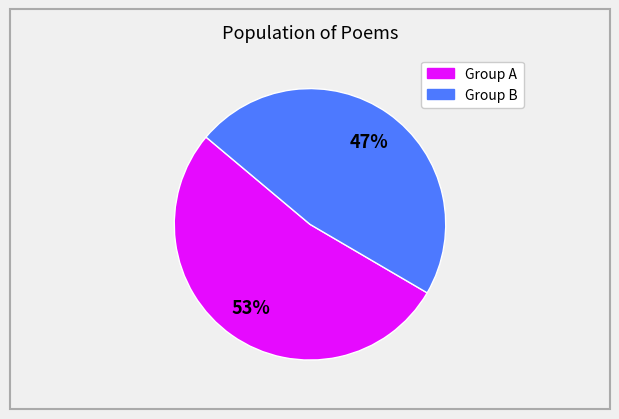

Is there a majority slice in this chart?

Yes